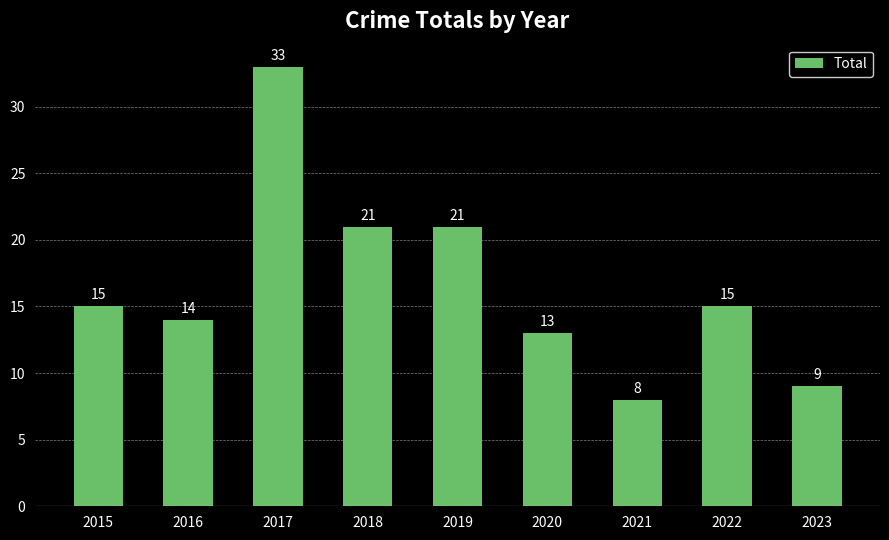

Reading left to right, transcribe all the data shown in this chart.

2015=15	2016=14	2017=33	2018=21	2019=21	2020=13	2021=8	2022=15	2023=9